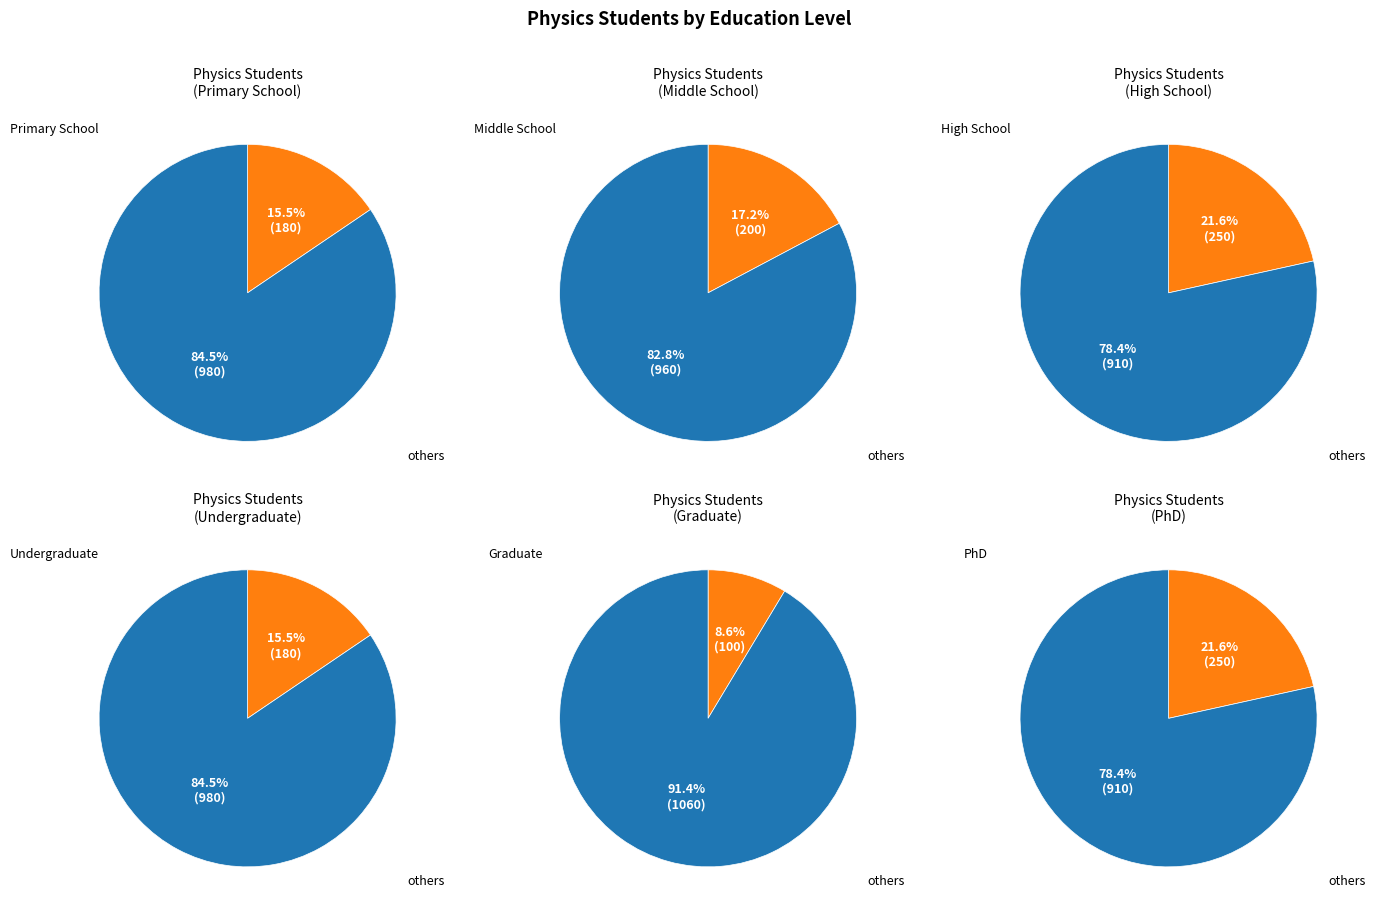

What is the largest slice in the pie chart?

High School